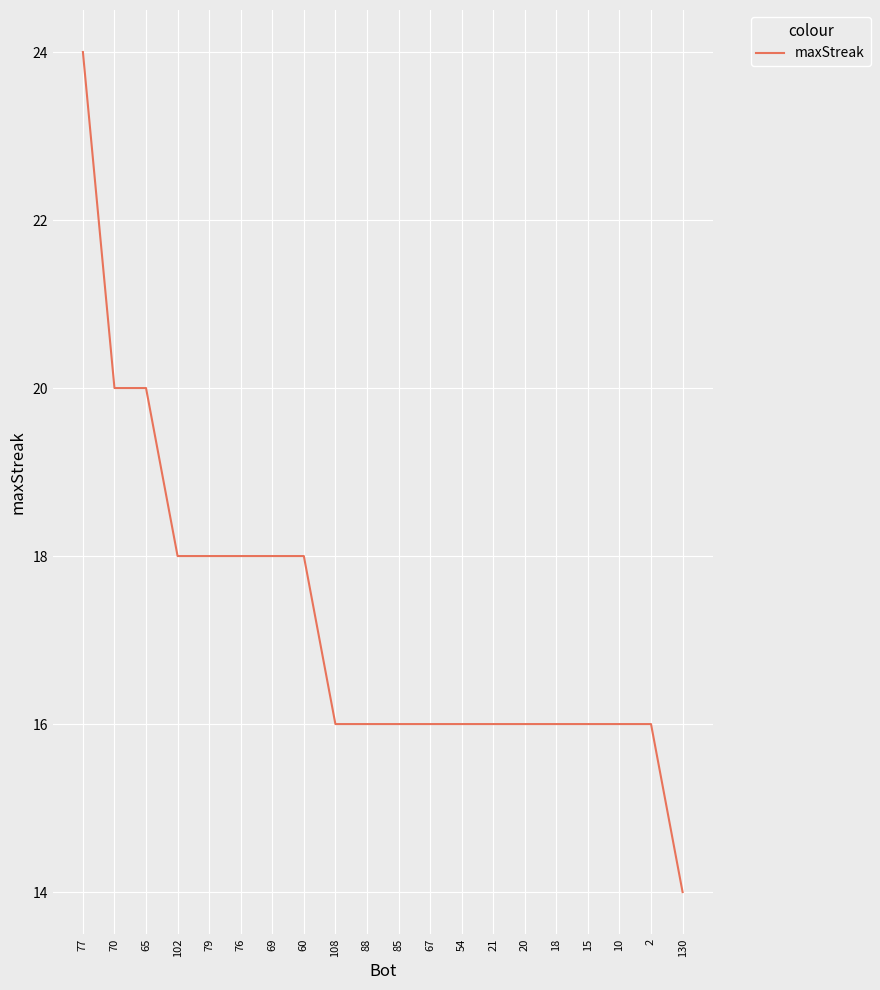

How many values are between 16 and 18?

16